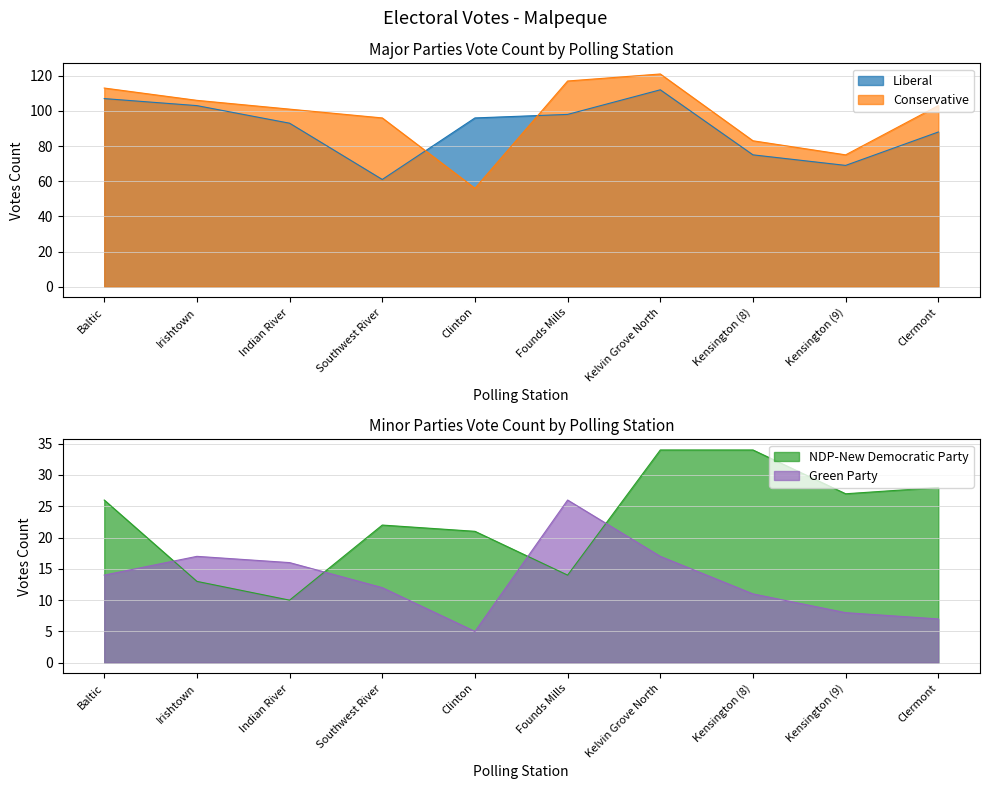

Where does the Liberal series first go above 96?

Baltic